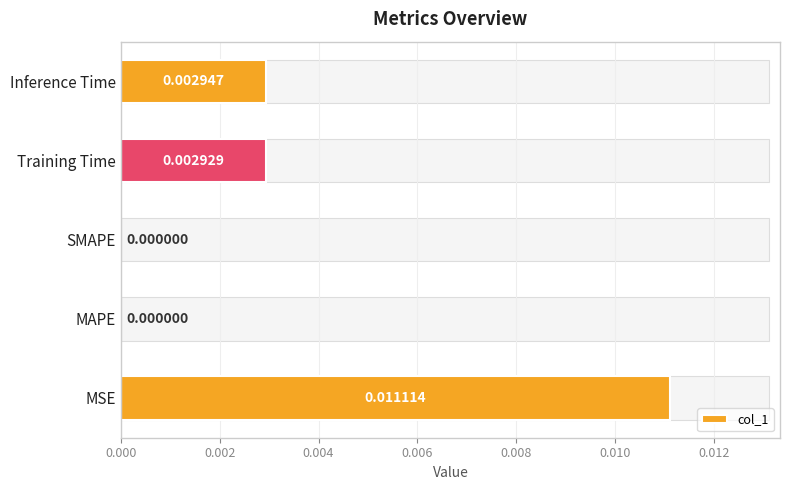

The chart shows a value of 0.0 at SMAPE. True or false?

False